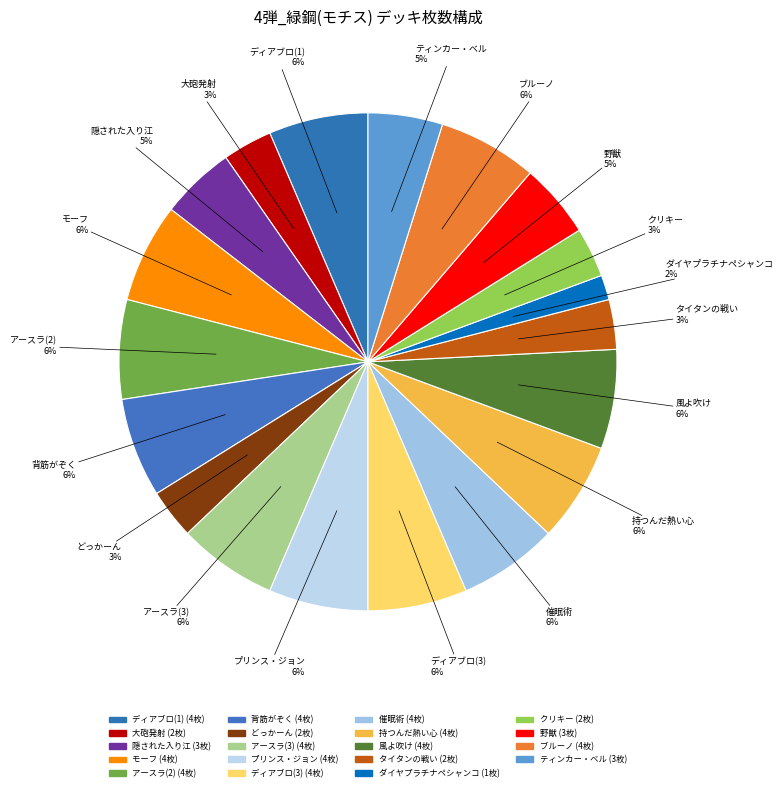

Which has a higher value, タイタンの戦い or モーフ?

モーフ